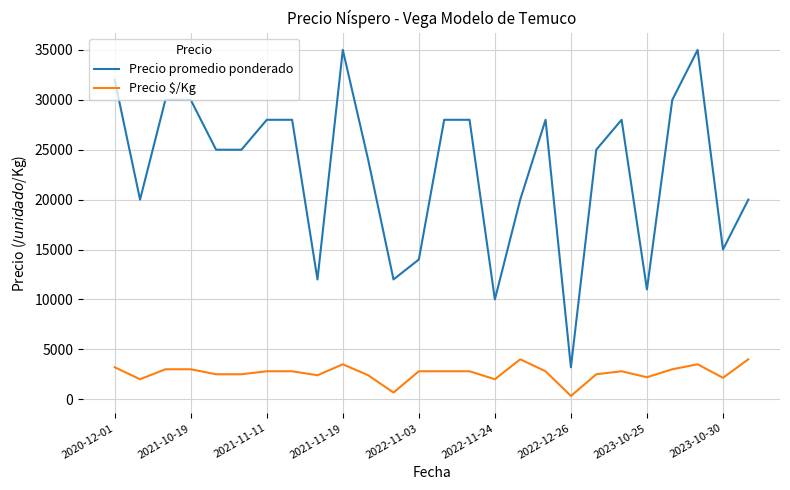

List the series in order of their peak value, highest first.

Precio promedio ponderado, Precio $/Kg